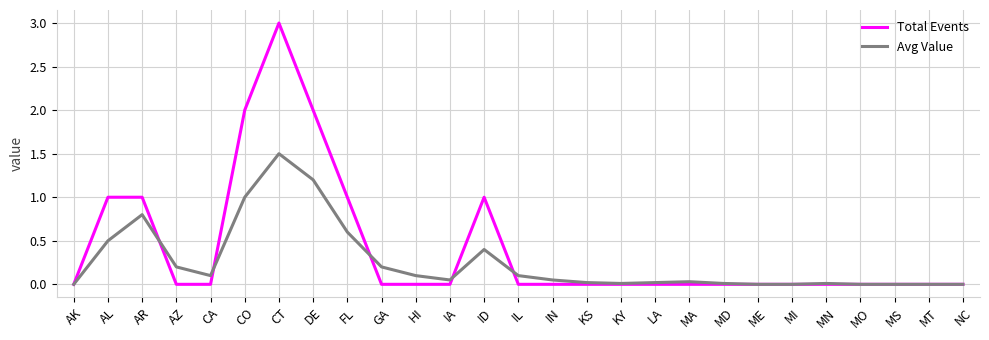

What position from the right is MI?

6